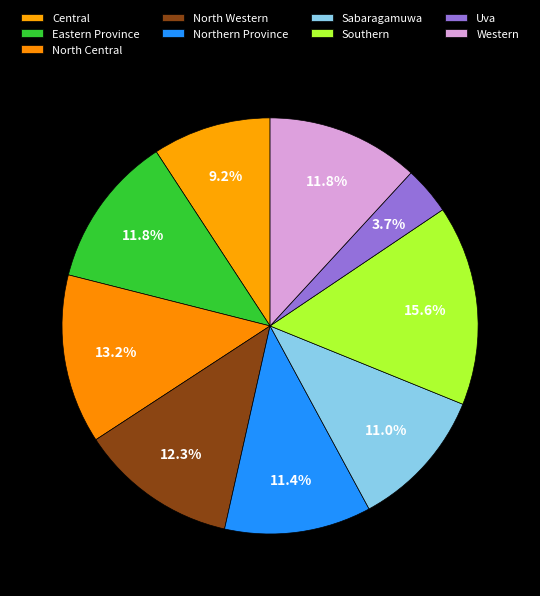

Does any single category account for the majority?

No